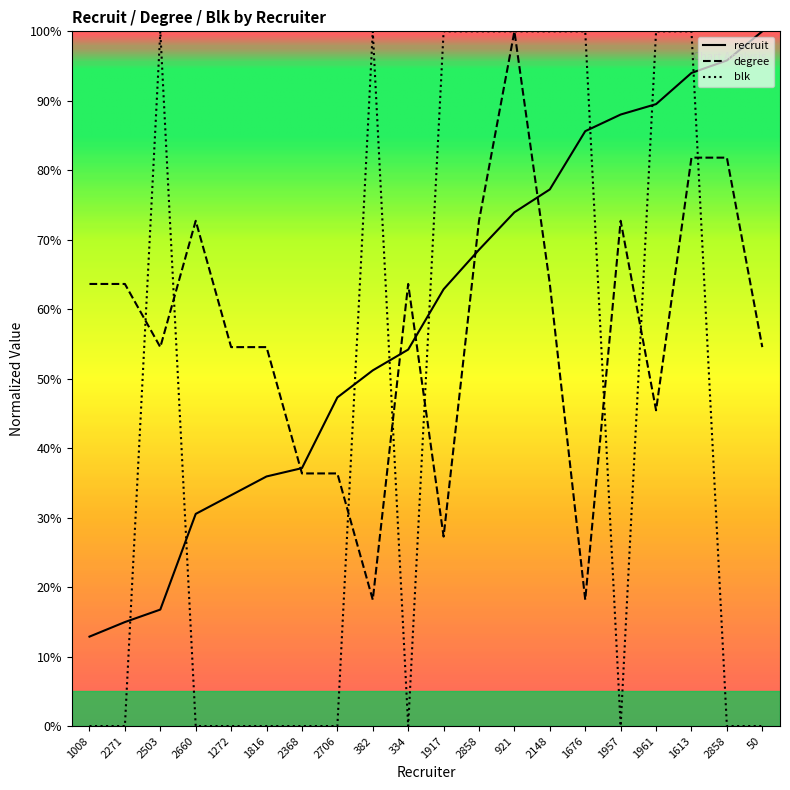

Reading left to right, what are all the values shown in this chart?

recruit: 1008=12.9	2271=15.0	2503=16.8	2660=30.5	1272=33.2	1816=35.9	2368=37.1	2706=47.3	382=51.2	334=54.2	1917=62.9	2858=68.6	921=74.0	2148=77.2	1676=85.6	1957=88.0	1961=89.5	1613=94.0	2858=95.8	50=100.0
degree: 1008=63.6	2271=63.6	2503=54.5	2660=72.7	1272=54.5	1816=54.5	2368=36.4	2706=36.4	382=18.2	334=63.6	1917=27.3	2858=72.7	921=100.0	2148=63.6	1676=18.2	1957=72.7	1961=45.5	1613=81.8	2858=81.8	50=54.5
blk: 1008=0.0	2271=0.0	2503=100.0	2660=0.0	1272=0.0	1816=0.0	2368=0.0	2706=0.0	382=100.0	334=0.0	1917=100.0	2858=100.0	921=100.0	2148=100.0	1676=100.0	1957=0.0	1961=100.0	1613=100.0	2858=0.0	50=0.0